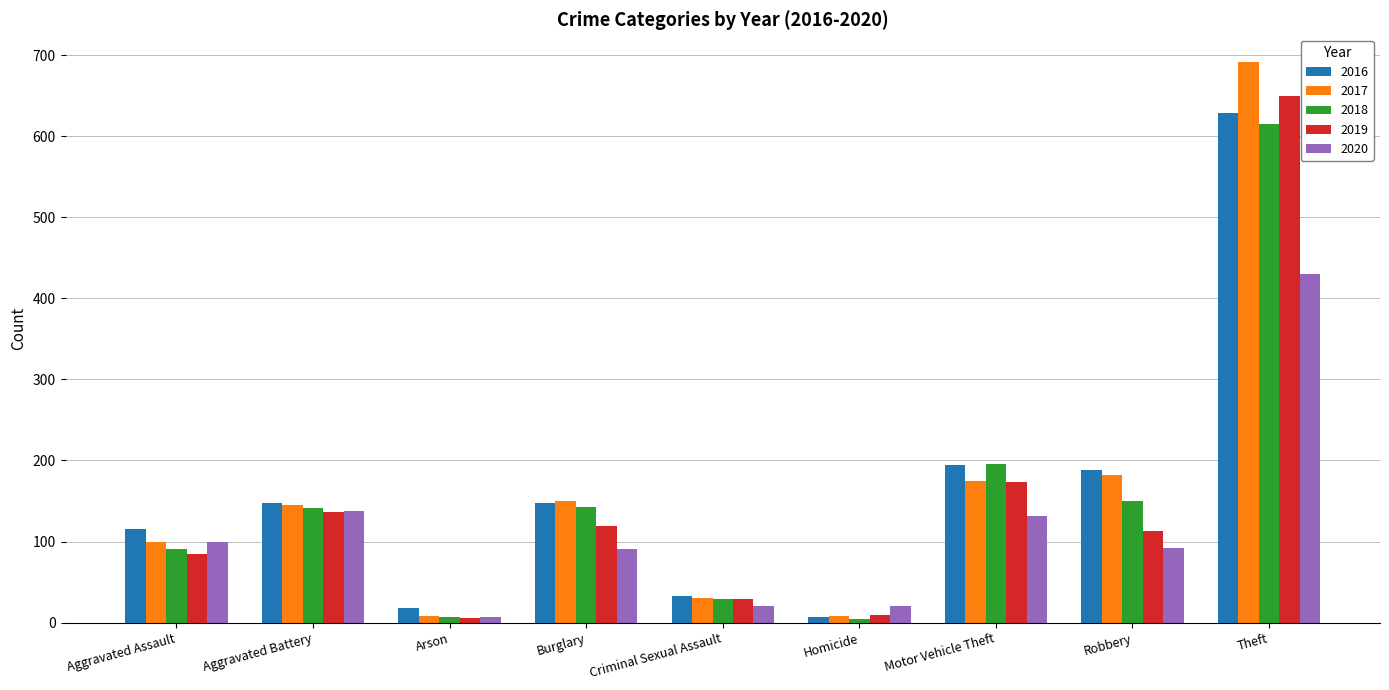

At which label is 2020 closest to 218?

Aggravated Battery